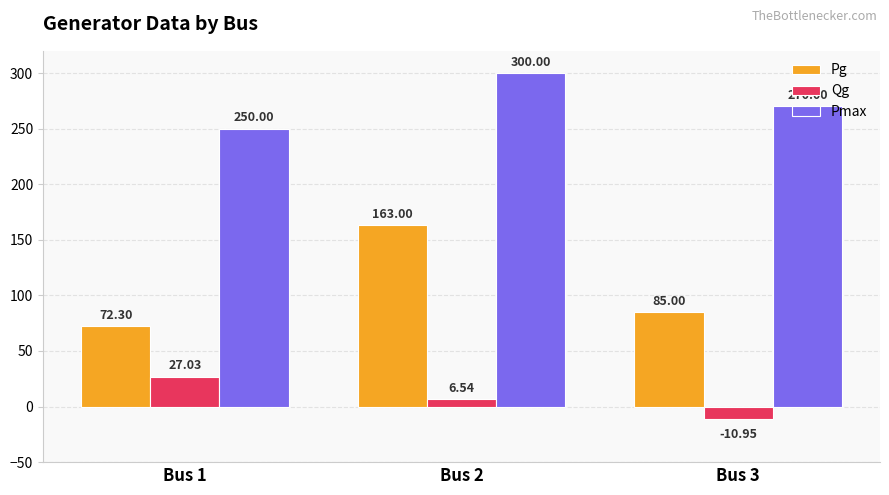

Where does the Pg series first go above 85?

Bus 2